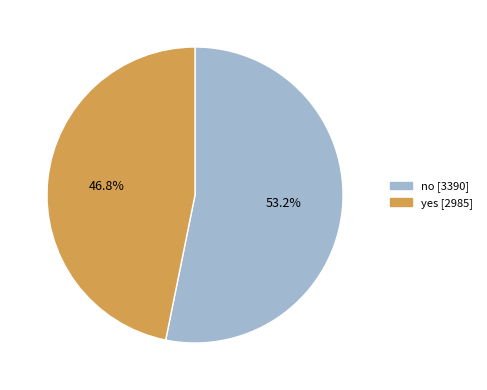

To the nearest percent, what portion does no represent?

53%